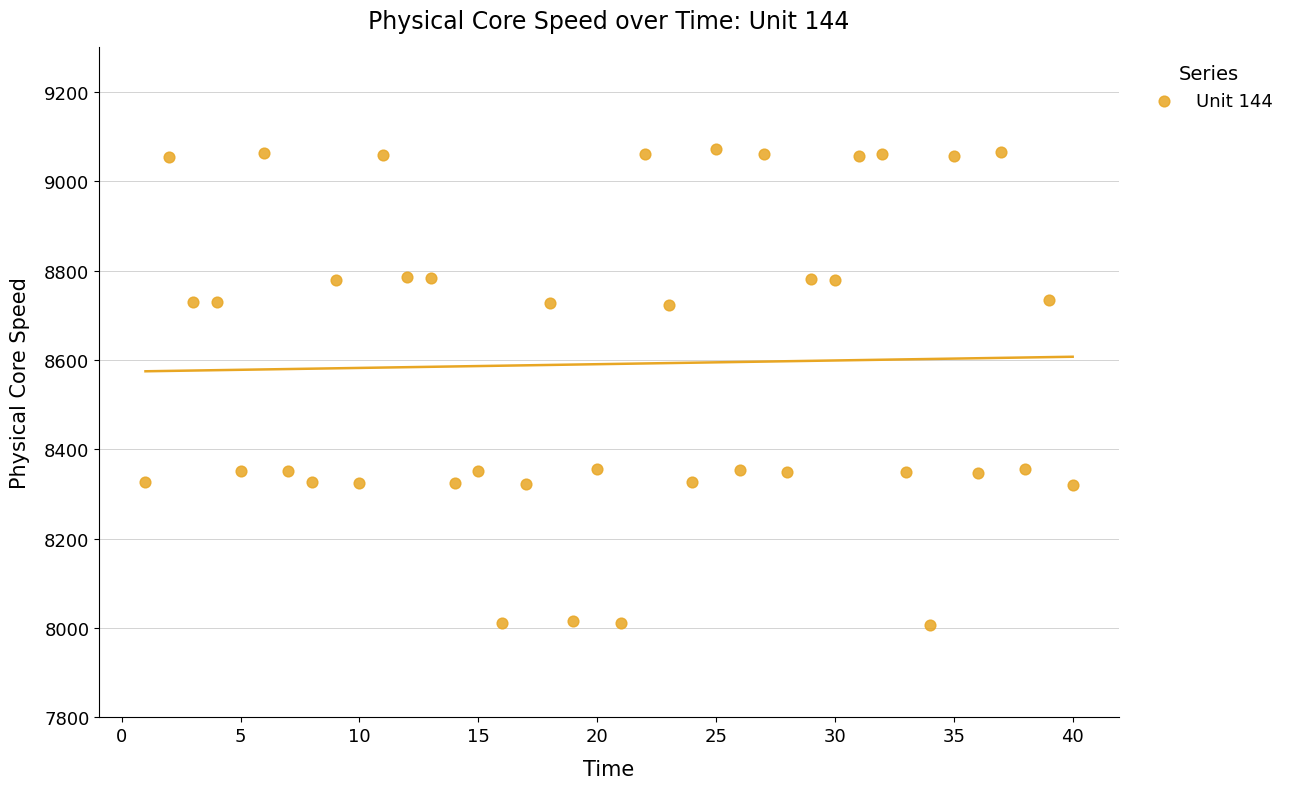

What is the range of Y values (max minus min)?

1066.0